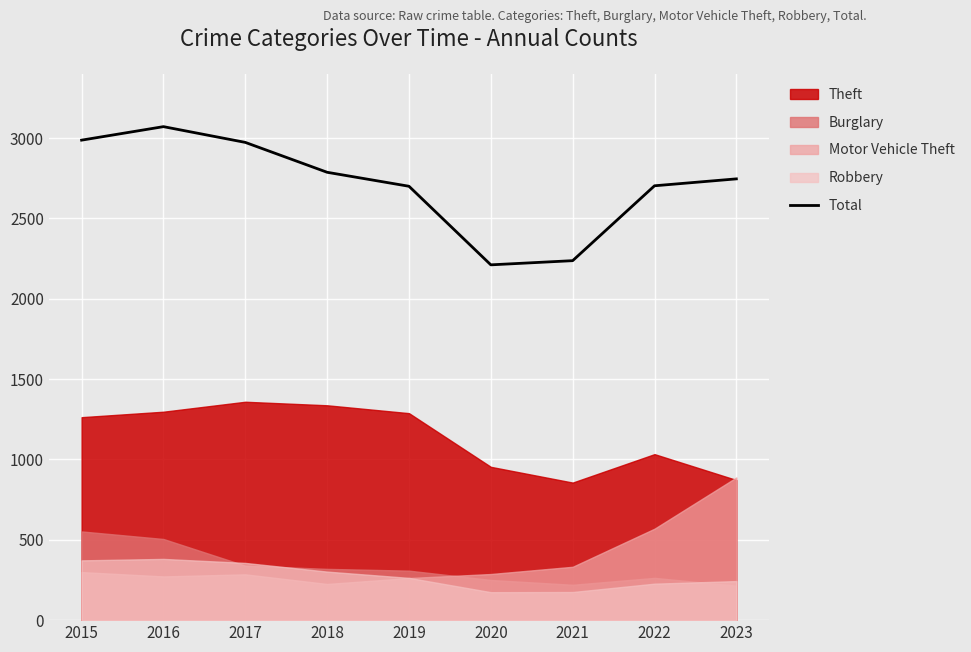

What is the average value?

2713